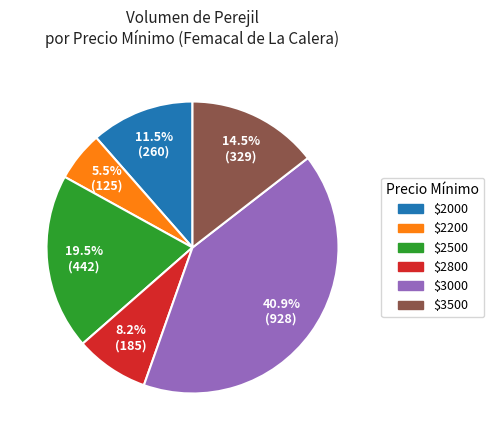

Is there a majority slice in this chart?

No